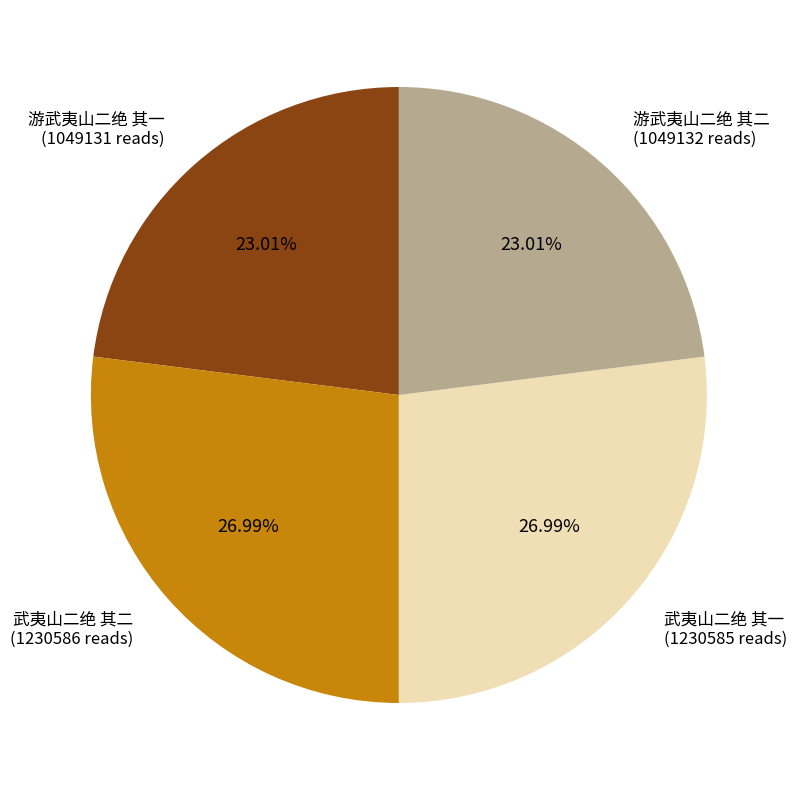

Does any single category account for the majority?

No